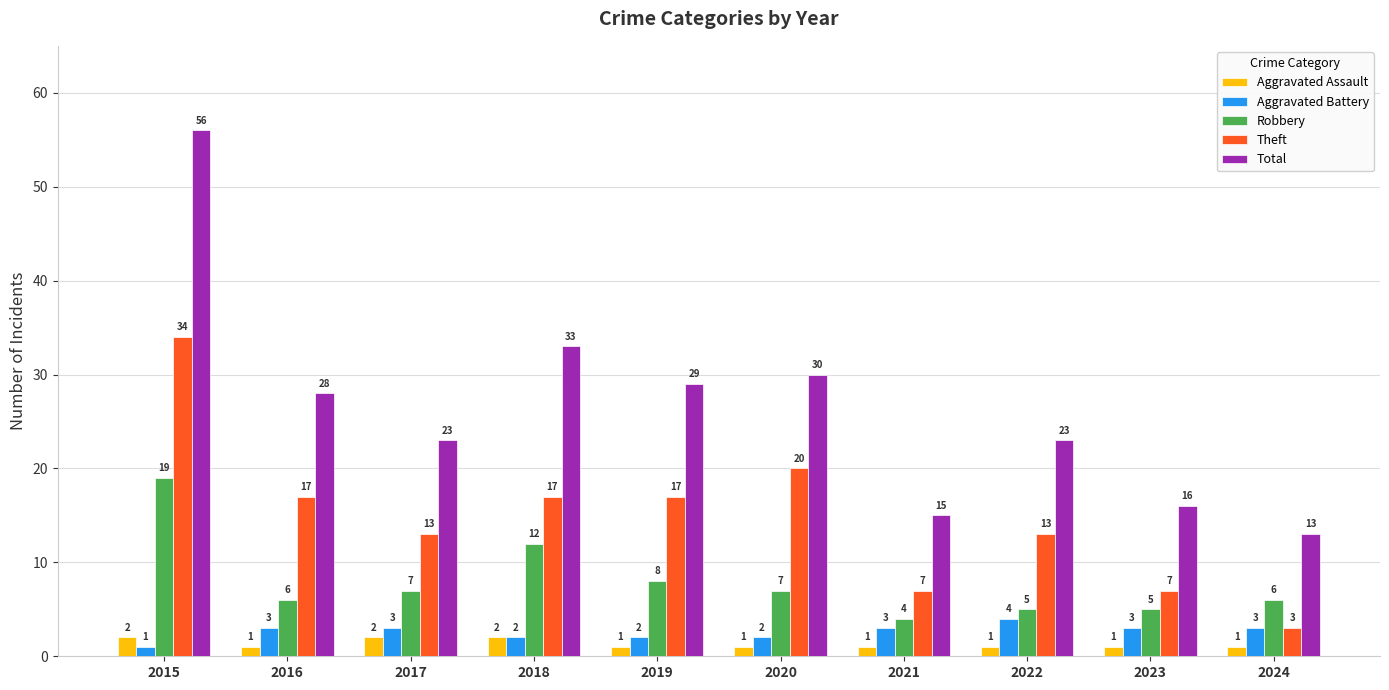

At how many categories does at least one series exceed 55?

1